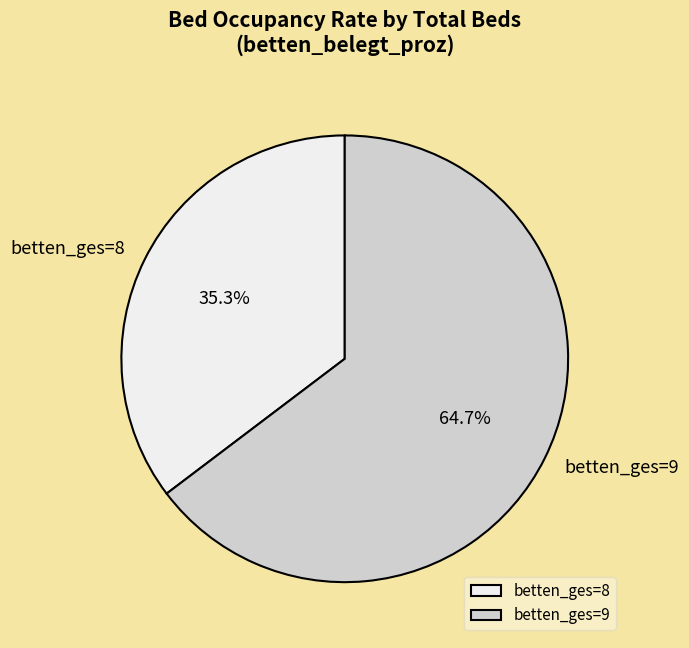

Rank the categories by value from highest to lowest.

betten_ges=9, betten_ges=8